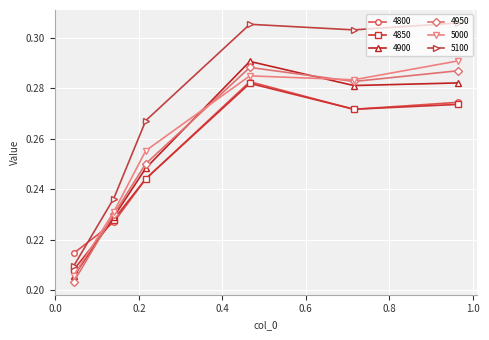

At how many categories does at least one series exceed 0?

6